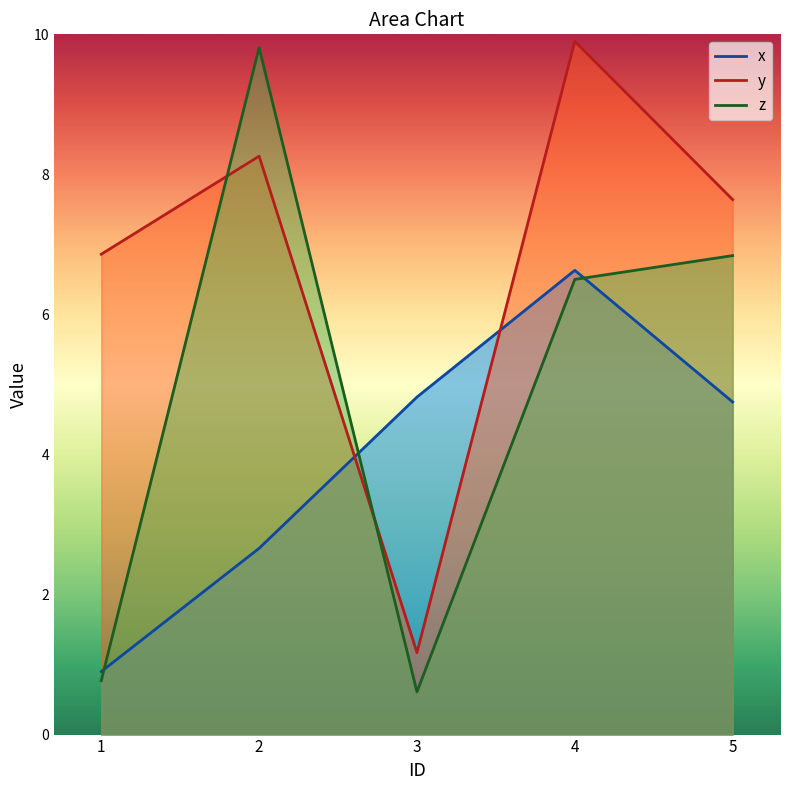

Where does the x series first go above 4?

3